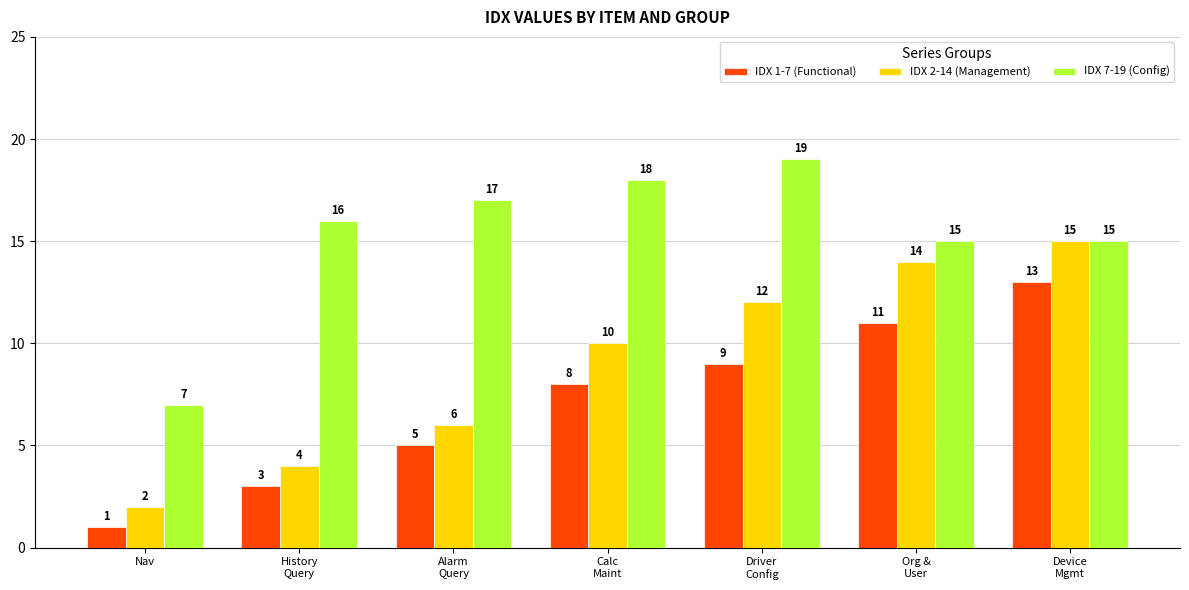

List the series in order of their overall mean, lowest first.

IDX 1-7 (Functional), IDX 2-14 (Management), IDX 7-19 (Config)